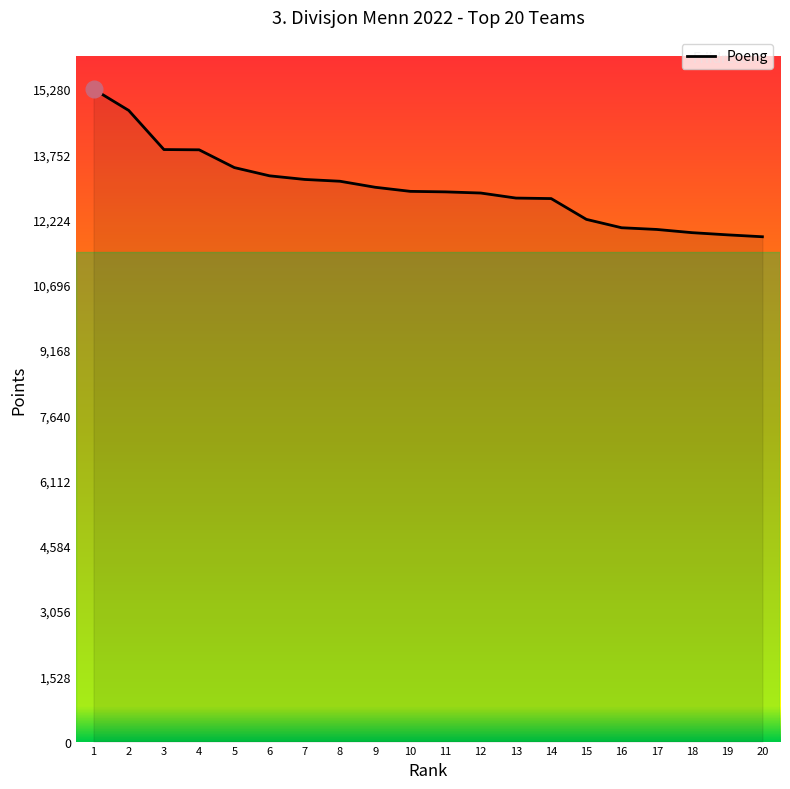

How many values are below 12885?

10